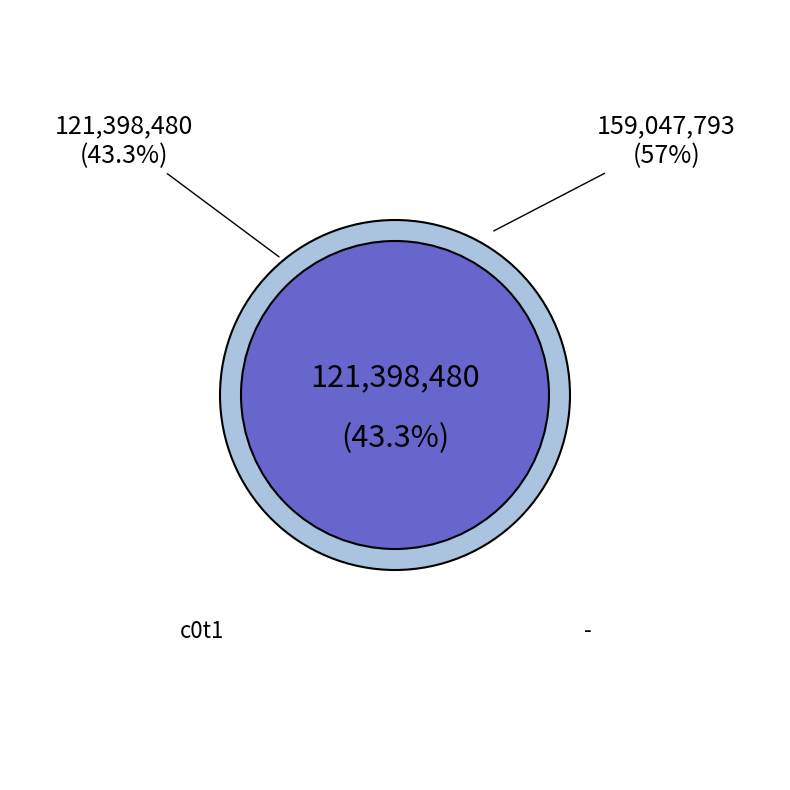

Which category has the smallest portion of the pie?

c0t1